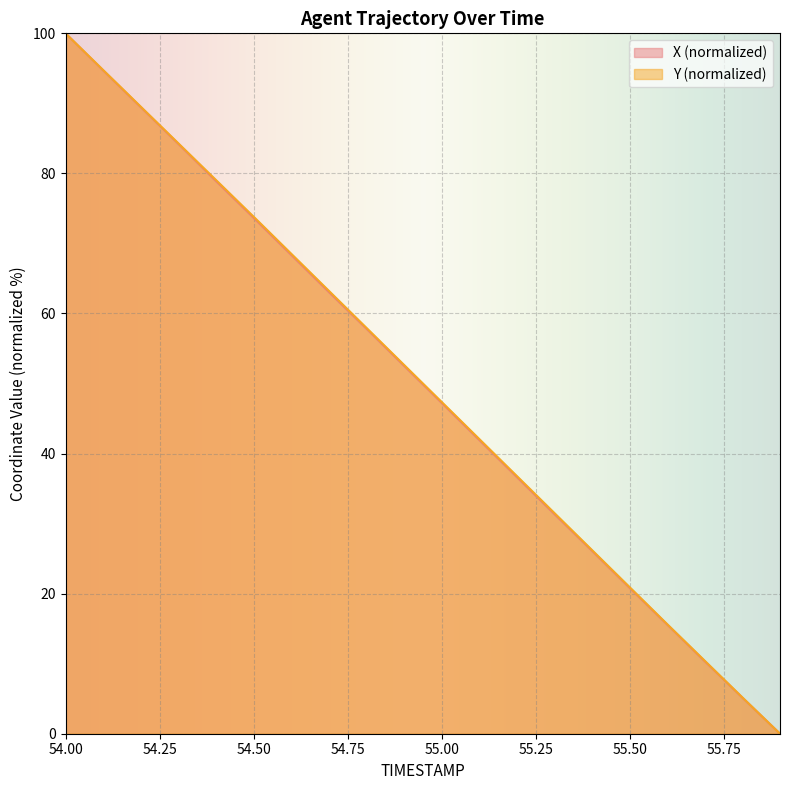

What is the total value across all series at 54.4?

158.0